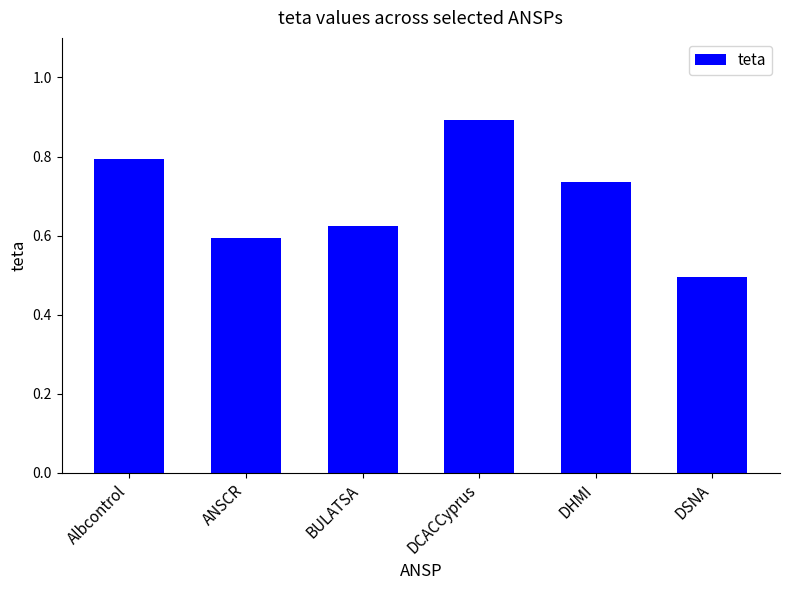

At which label is the value closest to 0?

DSNA